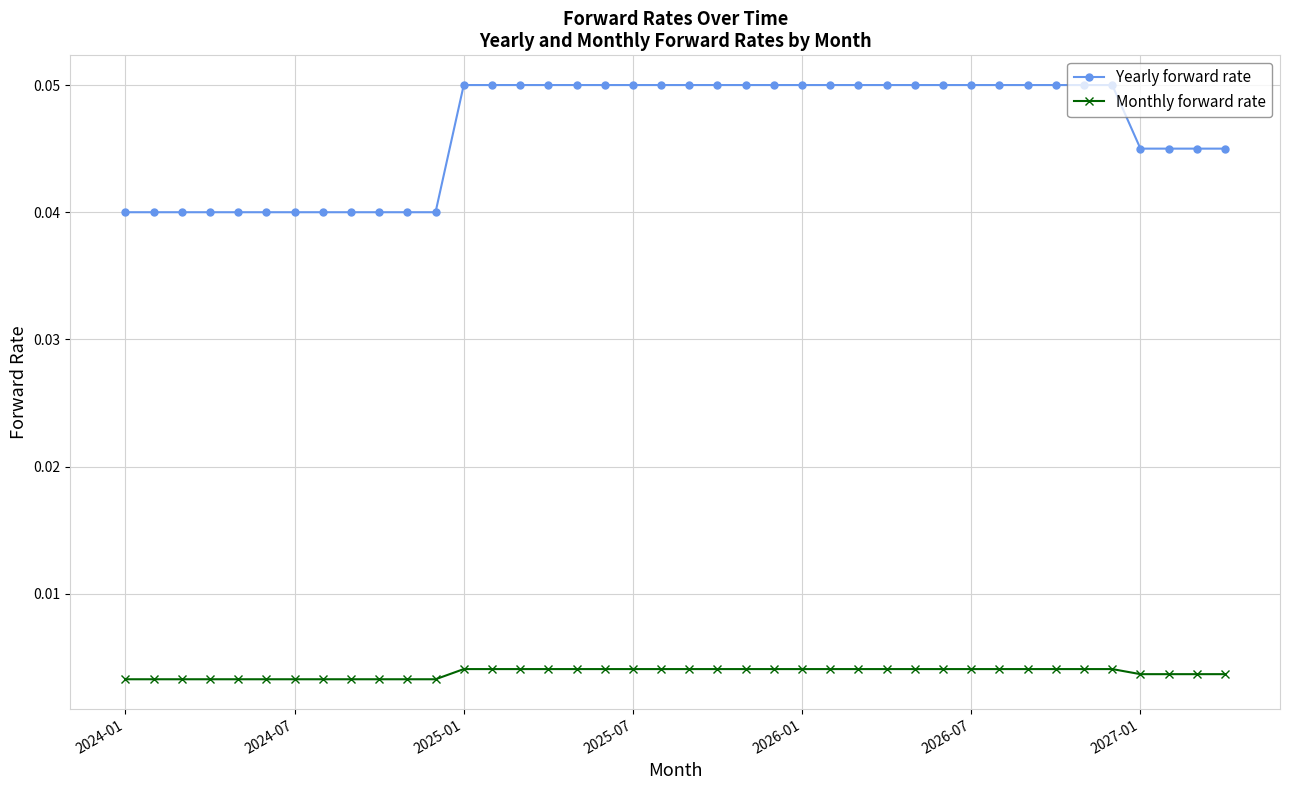

Which series has the widest spread of values?

Yearly forward rate